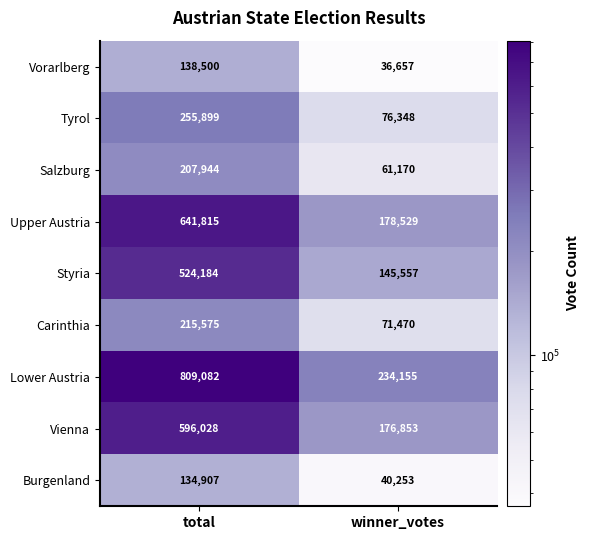

What is the average value of the Salzburg series?

134557